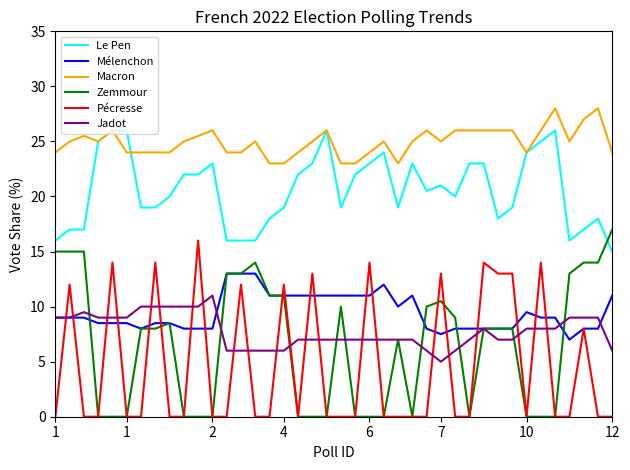

What is the difference between the maximum and minimum values in the Macron series?

5.0